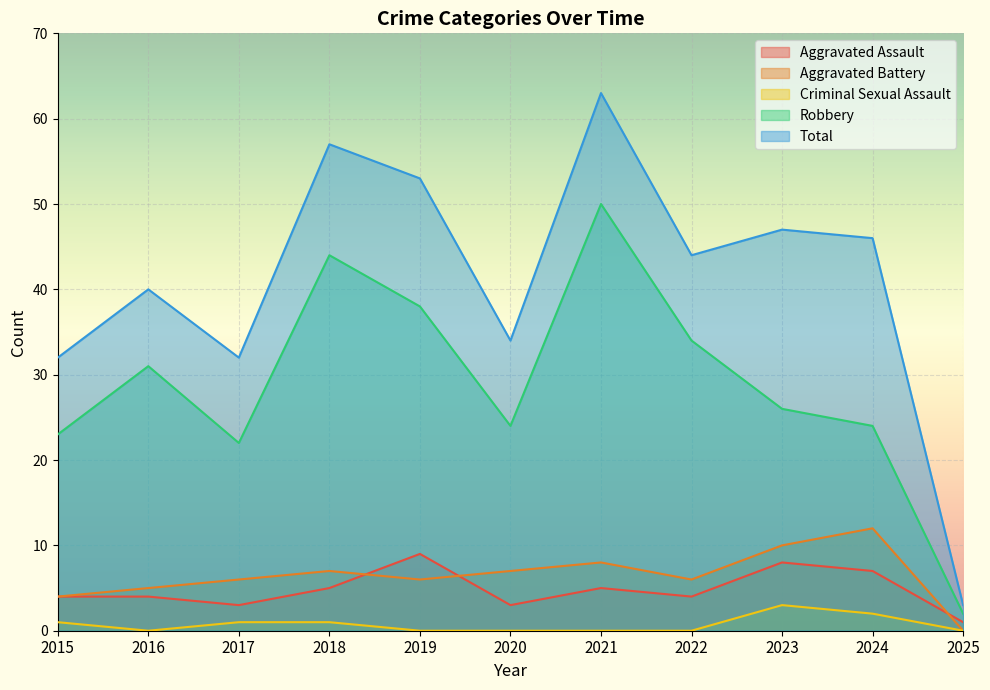

At how many categories does at least one series exceed 55?

2